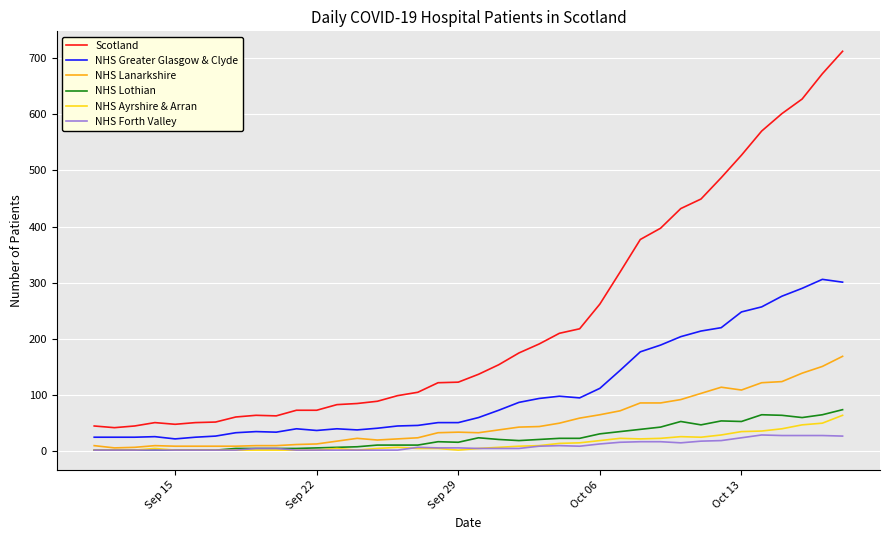

What is the highest value of the NHS Lanarkshire series?

169